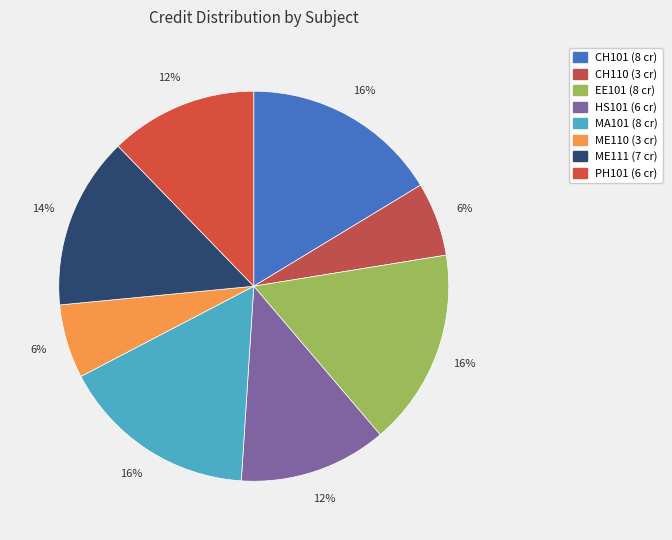

Do ME110 and CH101 together represent more than half of the pie?

No